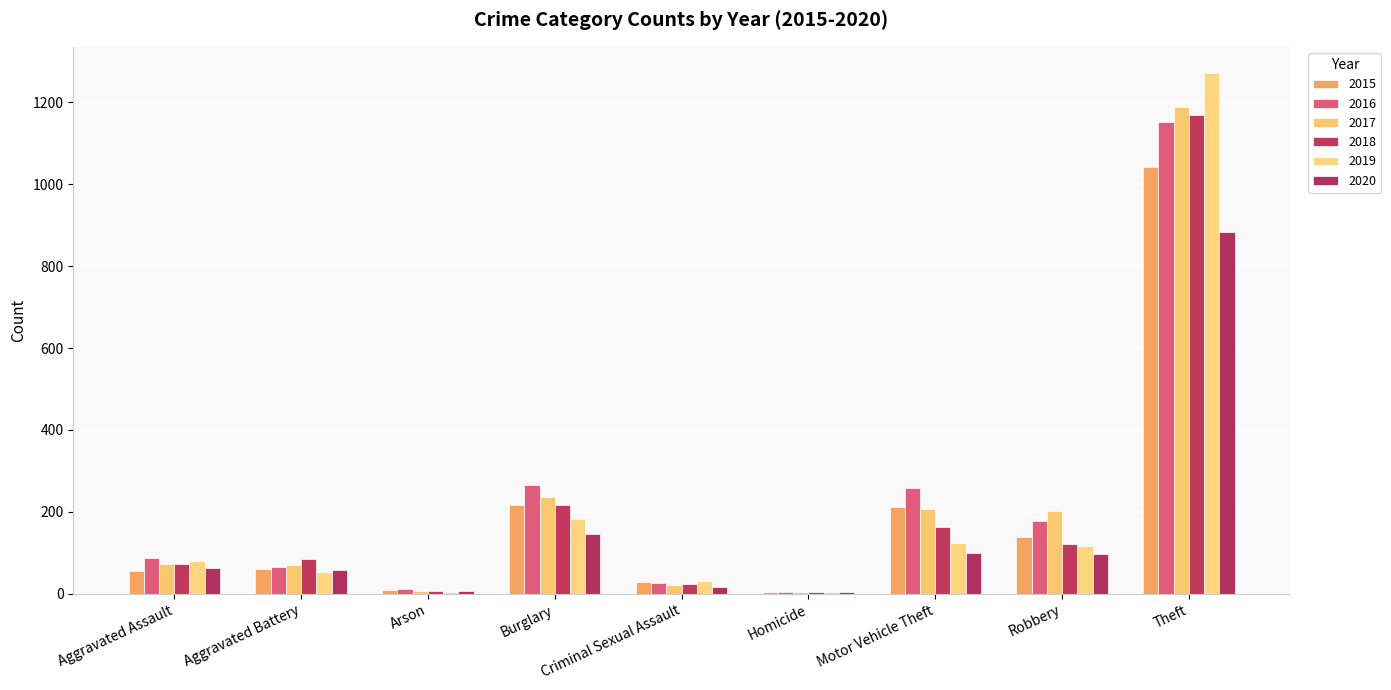

Is the value of 2020 at Theft greater than the value of 2016 at Burglary?

Yes